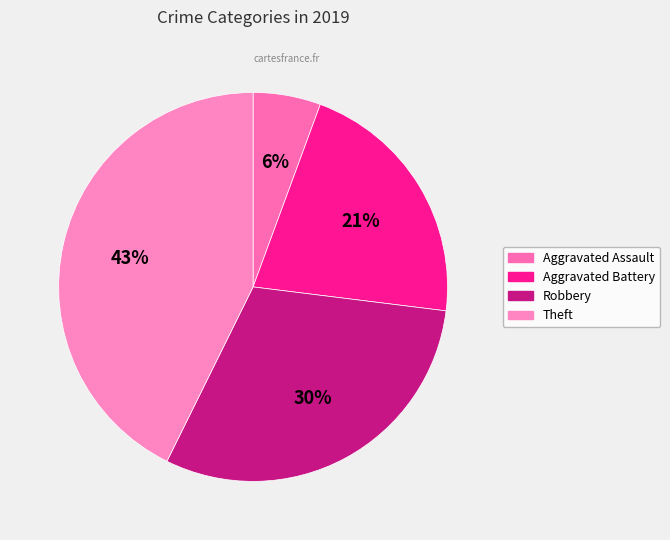

What percentage do Theft and Aggravated Battery together represent?

64.0%